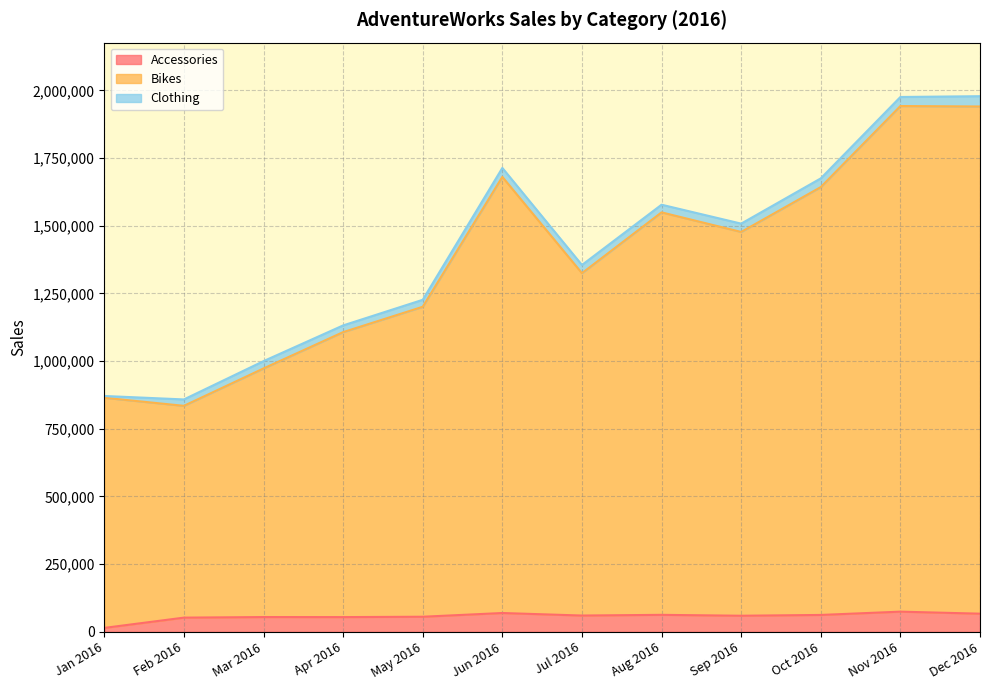

In Bikes, how many points are higher than both neighbors (excluding endpoints)?

3